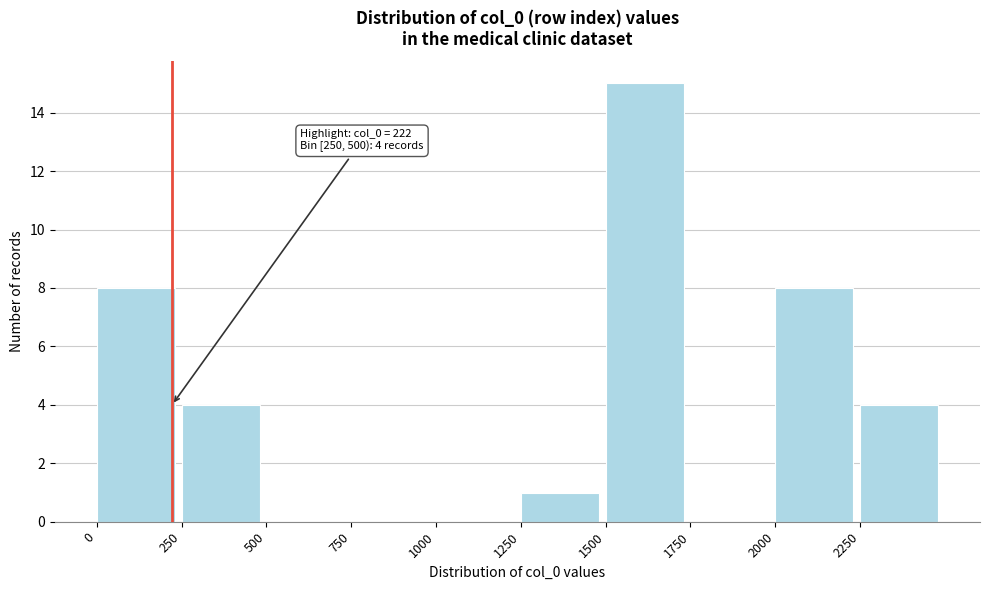

Which range on the x-axis has the tallest bar?

1500 to 1750